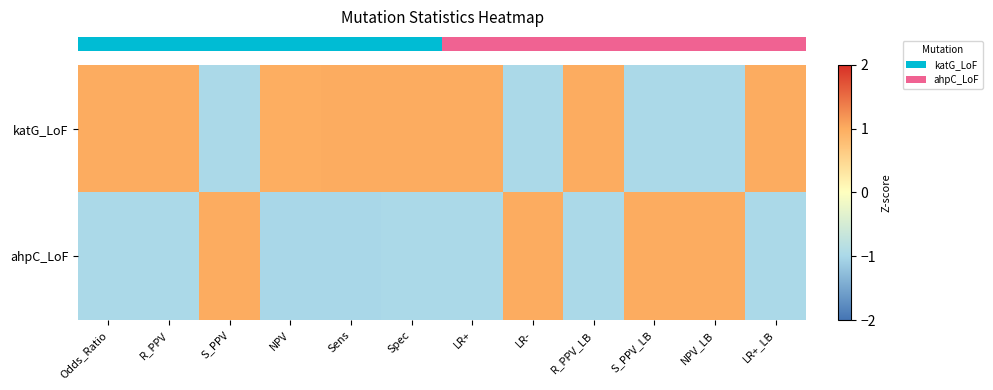

Count the number of categories in the chart.

12